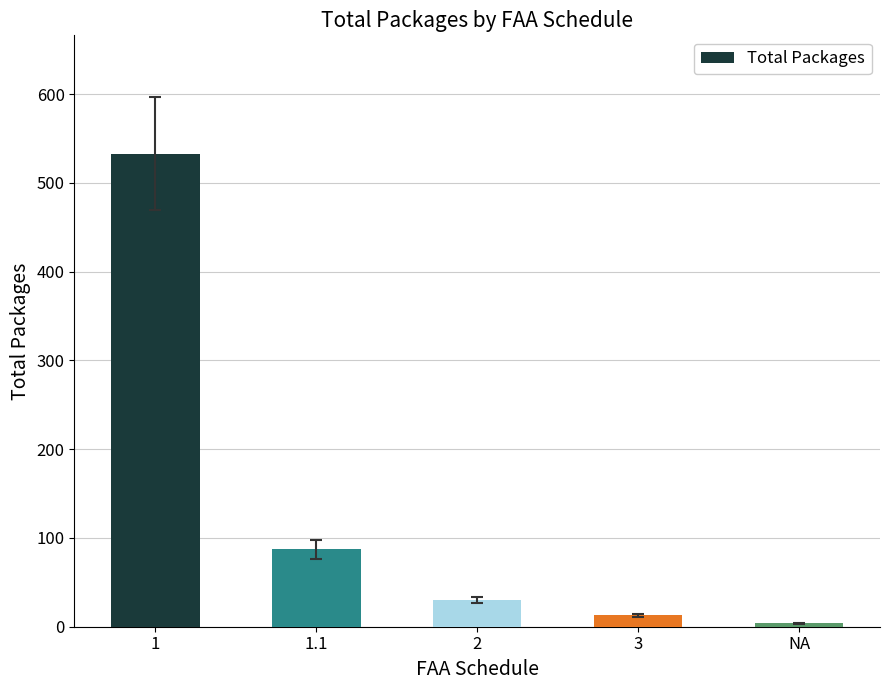

Is it true that the value at 1 is 336?

False